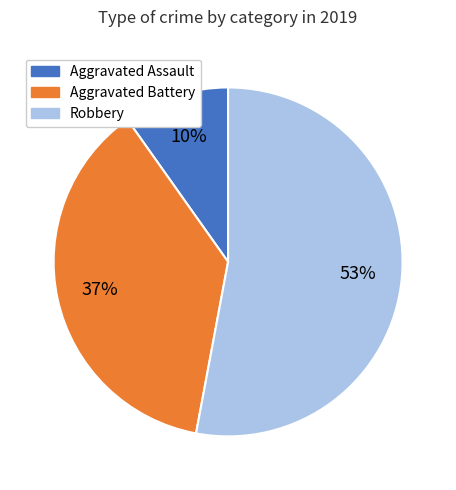

To the nearest percent, what is the difference between the Aggravated Assault and Robbery slice percentages?

43%